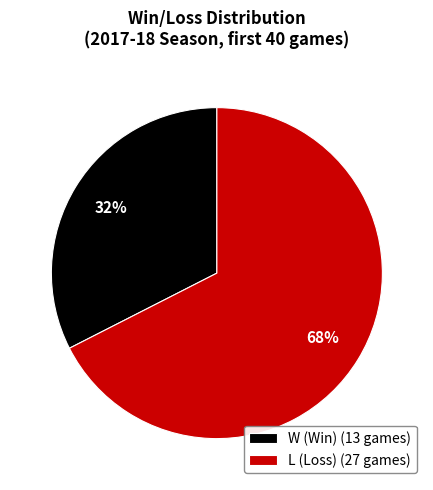

The W (Win) (13 games) slice represents 32% of the pie. True or false?

True